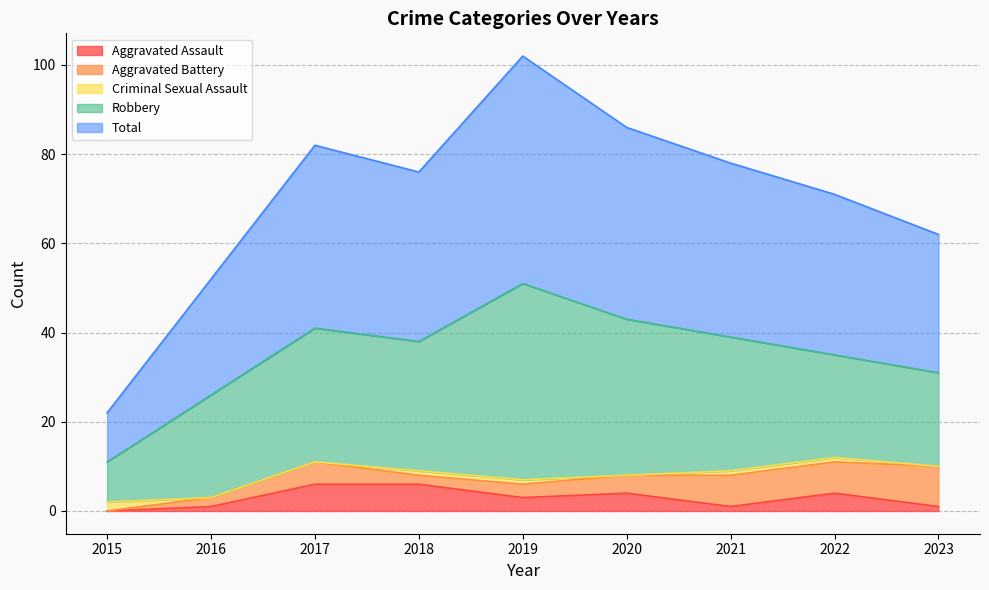

Which series has the largest total across all categories?

Total